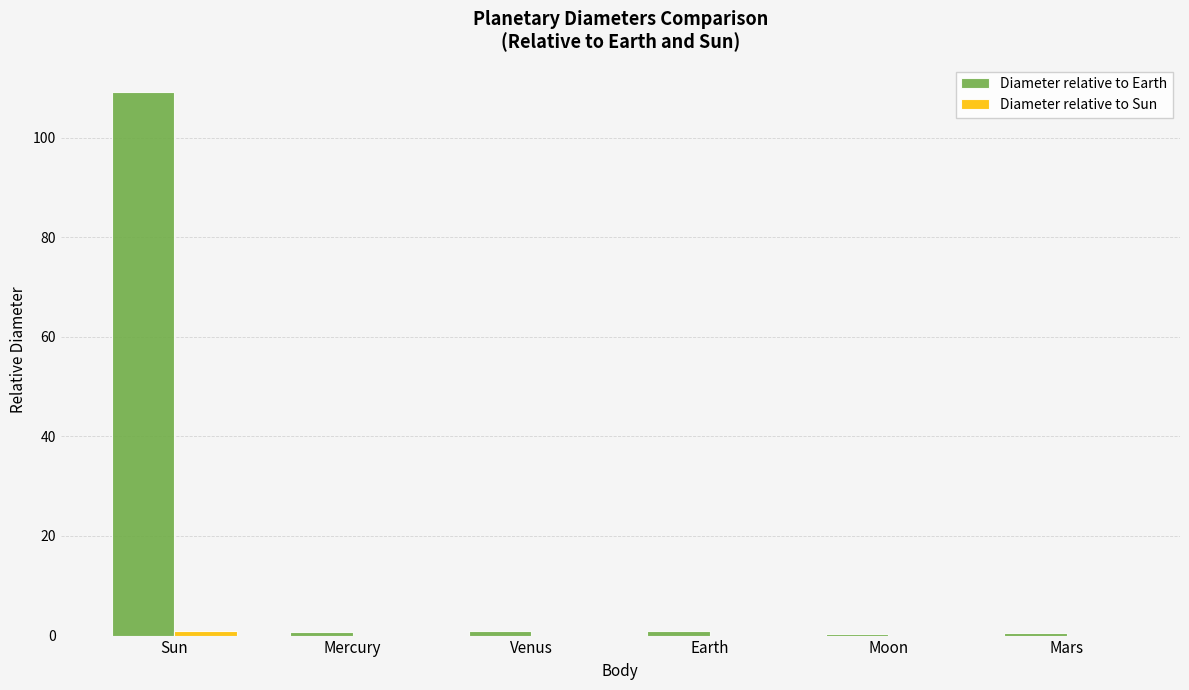

Which series has the largest range (max minus min)?

Diameter relative to Earth